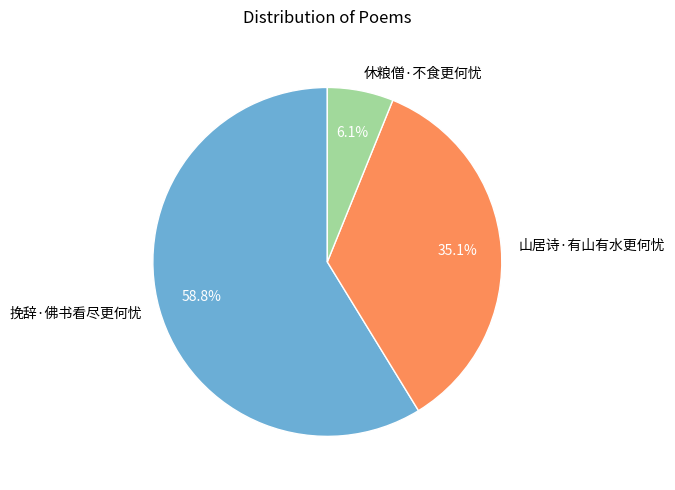

Rank the categories by value from highest to lowest.

挽辞·佛书看尽更何忧, 山居诗·有山有水更何忧, 休粮僧·不食更何忧